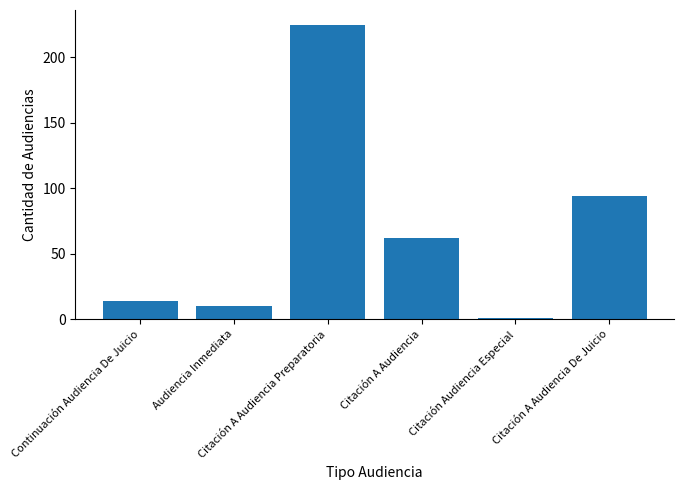

Are the bars grouped side by side (vs. stacked)?

No